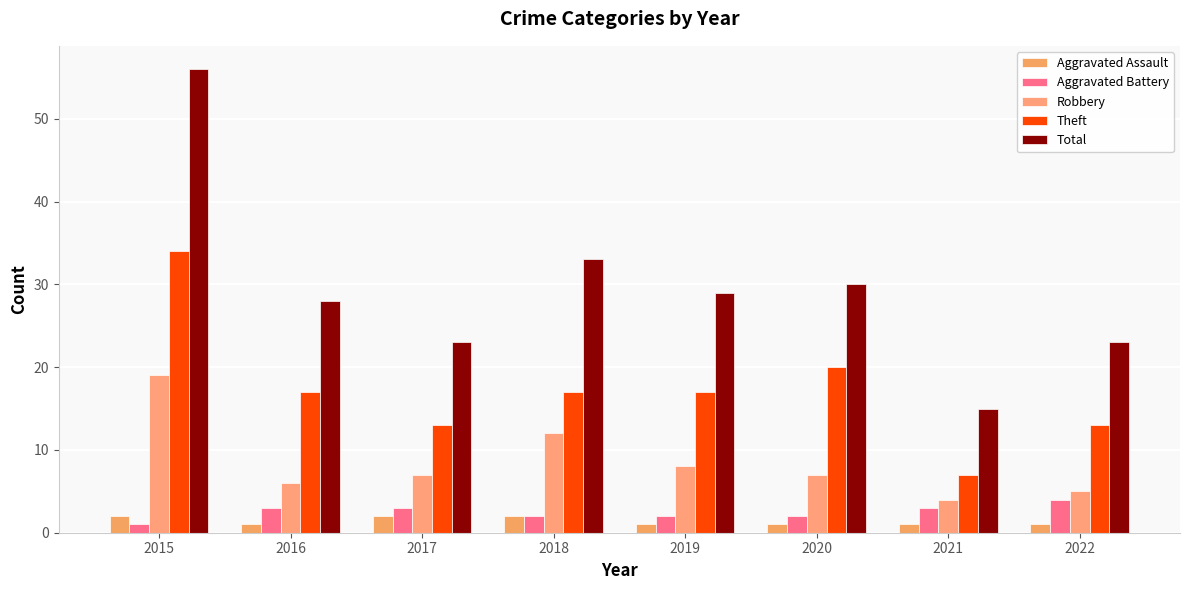

How many bars are there in each group?

5